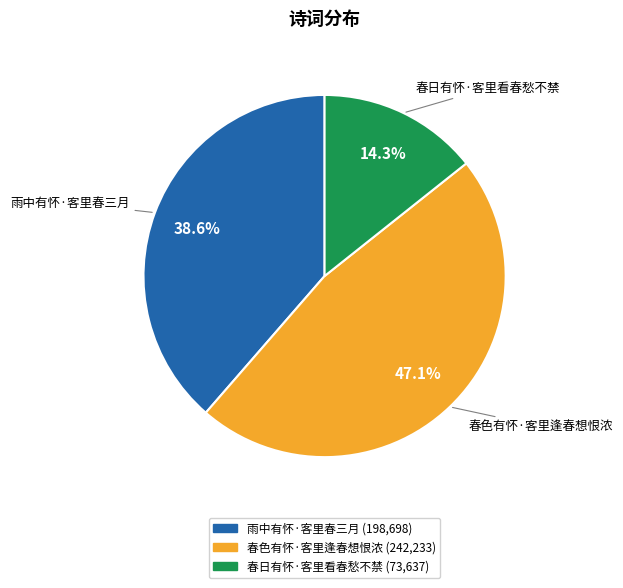

What is the ratio of the value at 春色有怀·客里逢春想恨浓 to the value at 春日有怀·客里看春愁不禁?

3.3